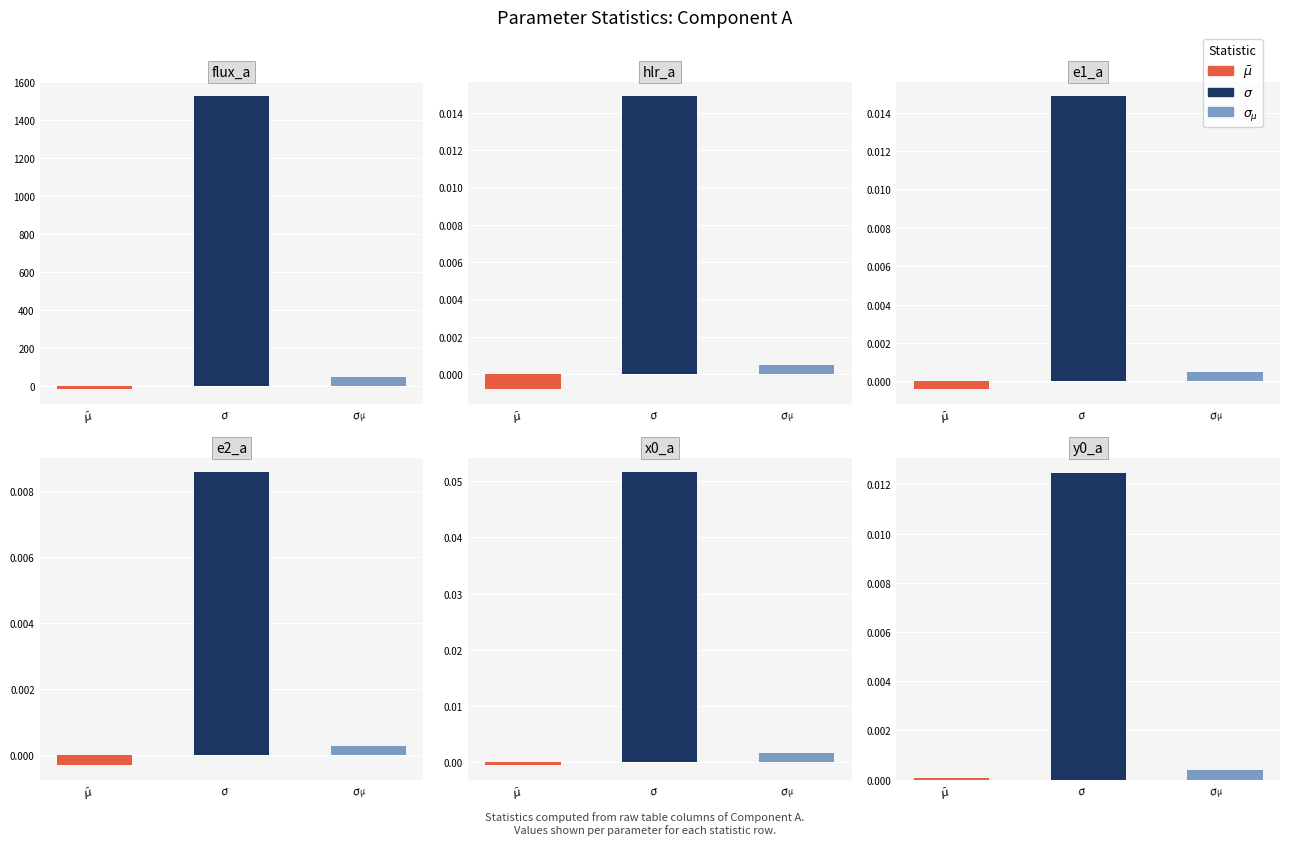

What is the smallest value displayed?

-14.9